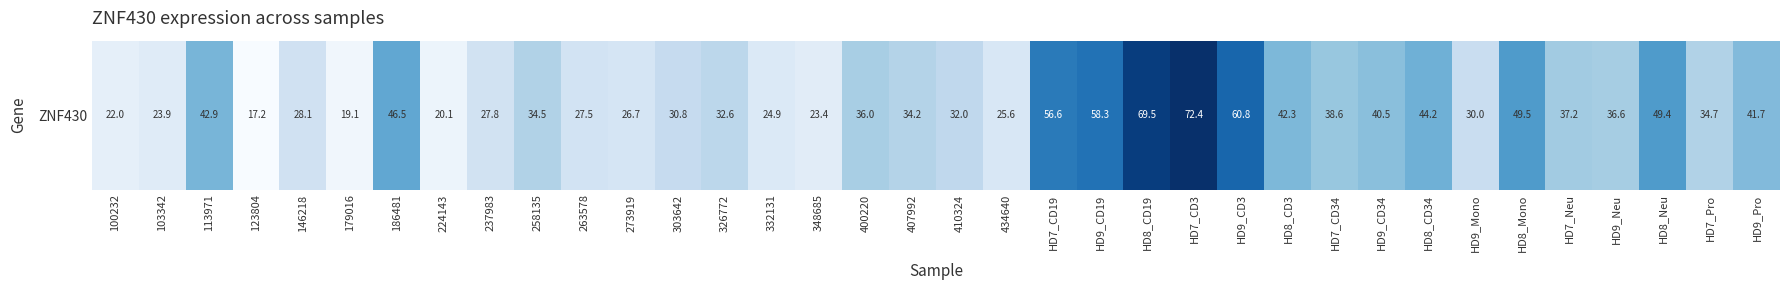

Rank the categories by value from lowest to highest.

123804, 179016, 224143, 100232, 348685, 103342, 332131, 434640, 273919, 263578, 237983, 146218, HD9_Mono, 303642, 410324, 326772, 407992, 258135, HD7_Pro, 400220, HD9_Neu, HD7_Neu, HD7_CD34, HD9_CD34, HD9_Pro, HD8_CD3, 113971, HD8_CD34, 186481, HD8_Neu, HD8_Mono, HD7_CD19, HD9_CD19, HD9_CD3, HD8_CD19, HD7_CD3